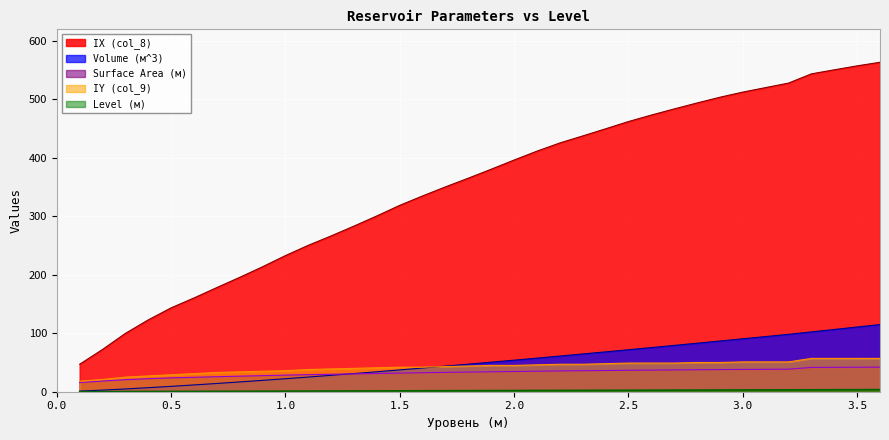

What is the highest value of the IX (col_8) series?

563.6